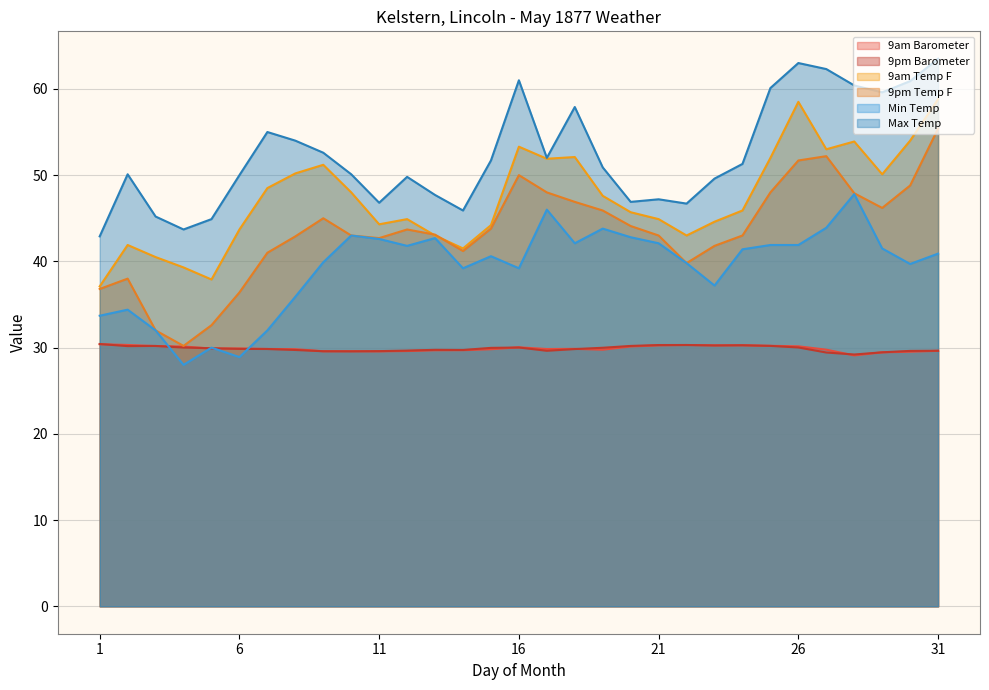

What are all the series names shown in the legend?

9am Barometer, 9pm Barometer, 9am Temp F, 9pm Temp F, Min Temp, Max Temp